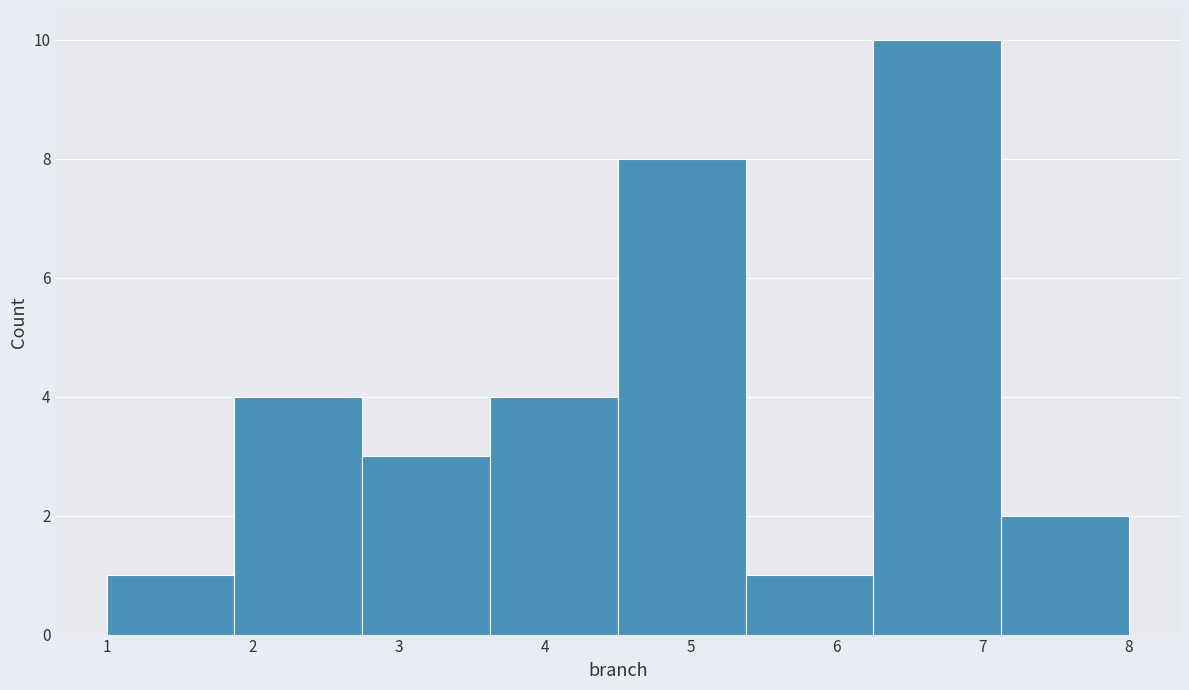

Reading left to right, list every bar in this chart as the range it spans on the x-axis followed by its height. Neither the bar edges nor the heights are printed on the chart, so give them approximately, as read against the axes.

1.0 to 1.9: 1
1.9 to 2.8: 4
2.8 to 3.6: 3
3.6 to 4.5: 4
4.5 to 5.4: 8
5.4 to 6.3: 1
6.3 to 7.1: 10
7.1 to 8.0: 2